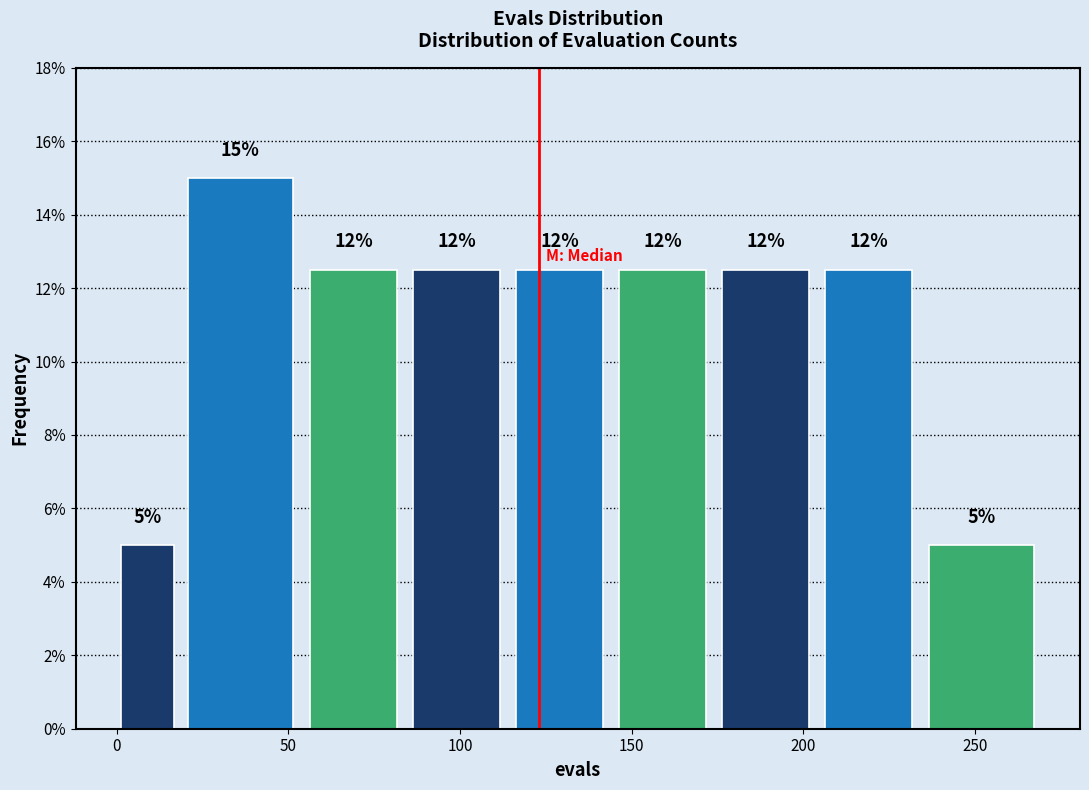

Read against the x-axis, roughly where is the centre of the tallest bar?

35